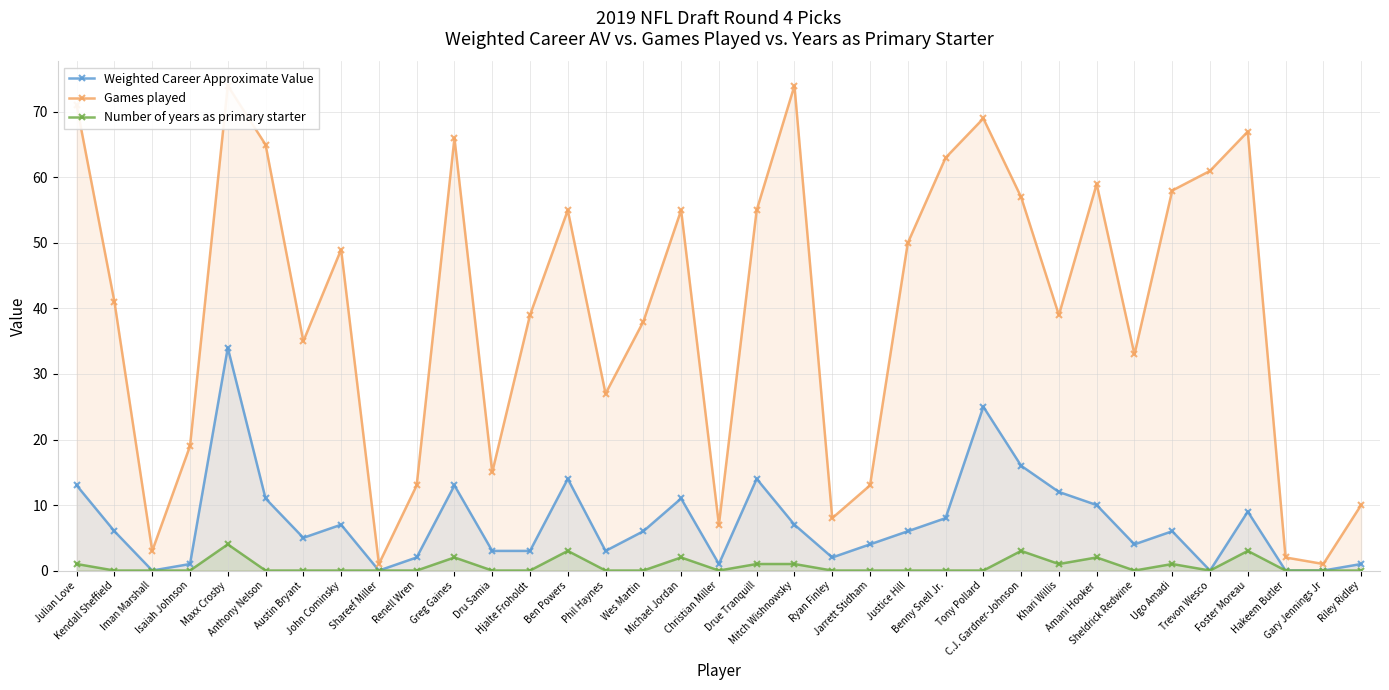

True or false: Games played and Number of years as primary starter intersect in this chart.

False